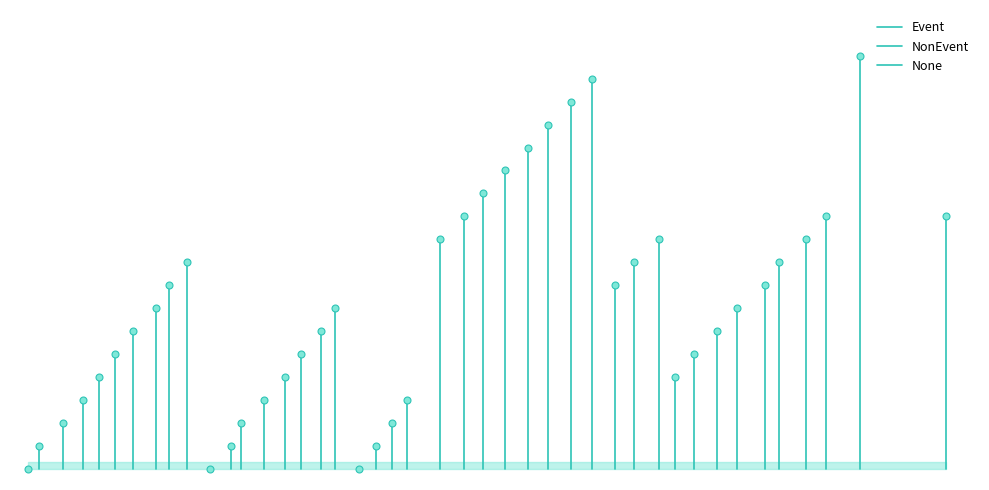

Count the number of data series in this chart.

3